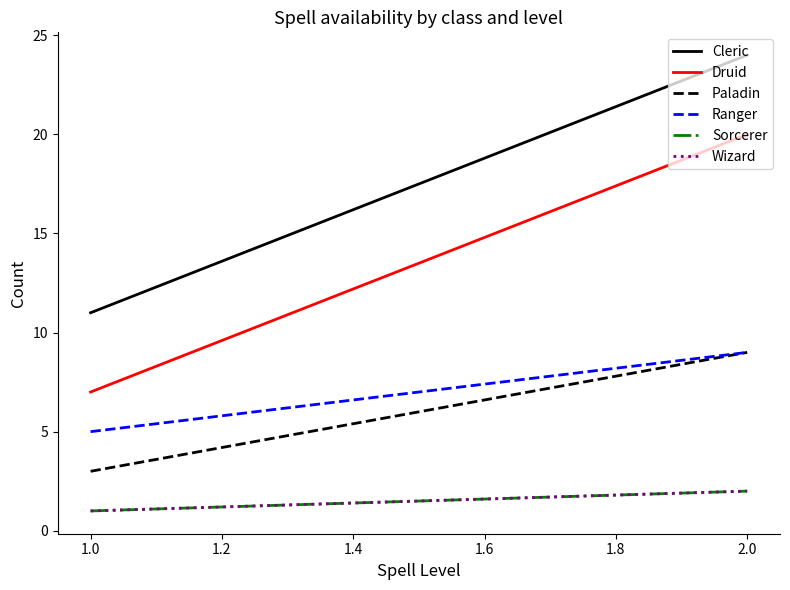

What is the sum of all Sorcerer values?

3